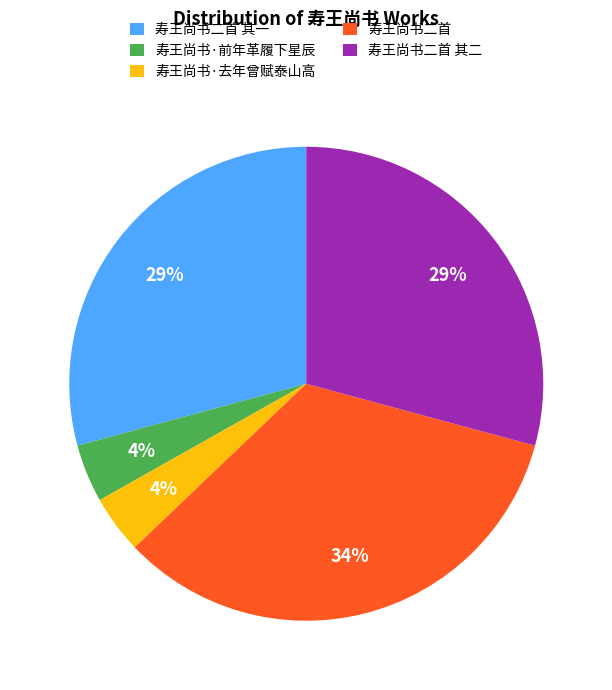

What is the largest slice in the pie chart?

寿王尚书二首